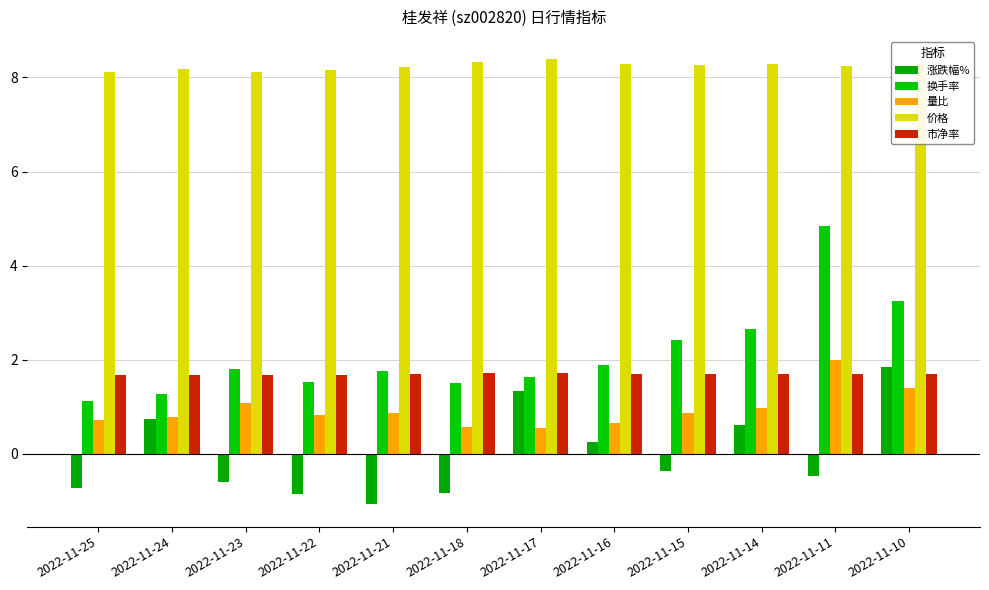

How many series are shown in this chart?

5